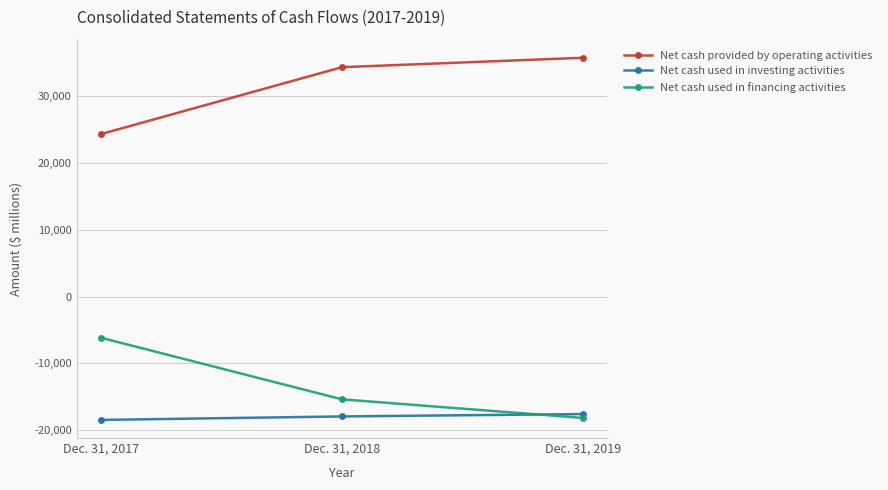

Is it true that Net cash provided by operating activities equals 24318 at Dec. 31, 2017?

True